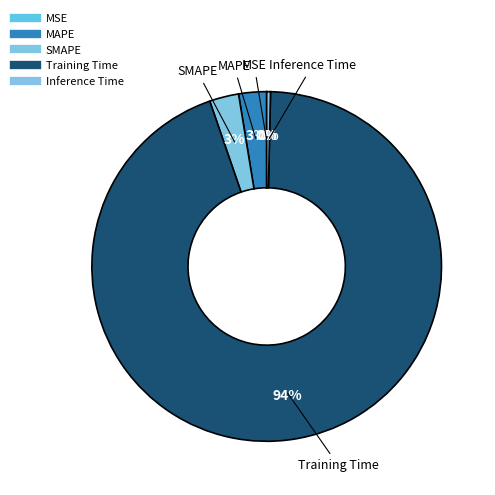

Is it true that MAPE is 3% of the pie?

True